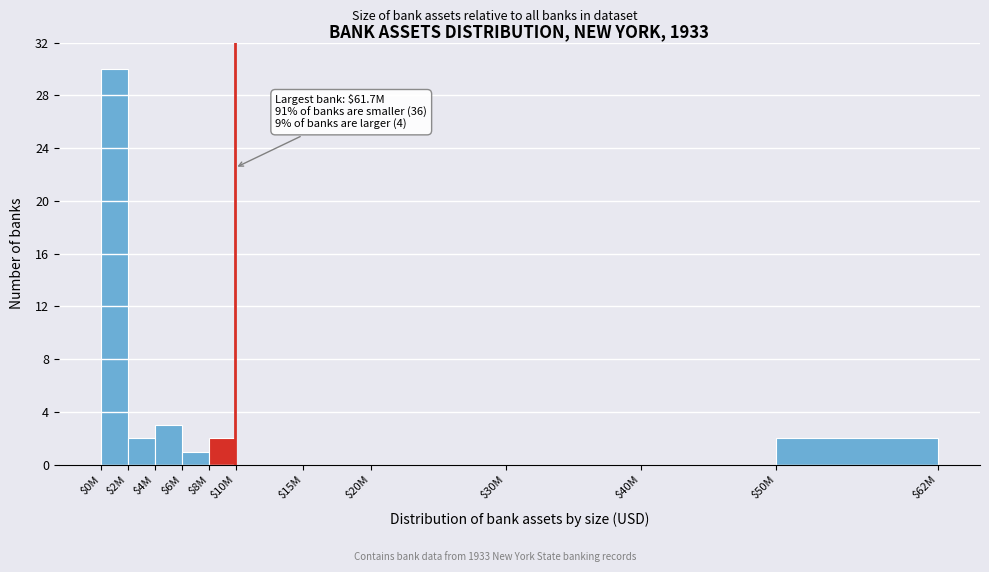

The chart shows a value of 1 at $6M. True or false?

True